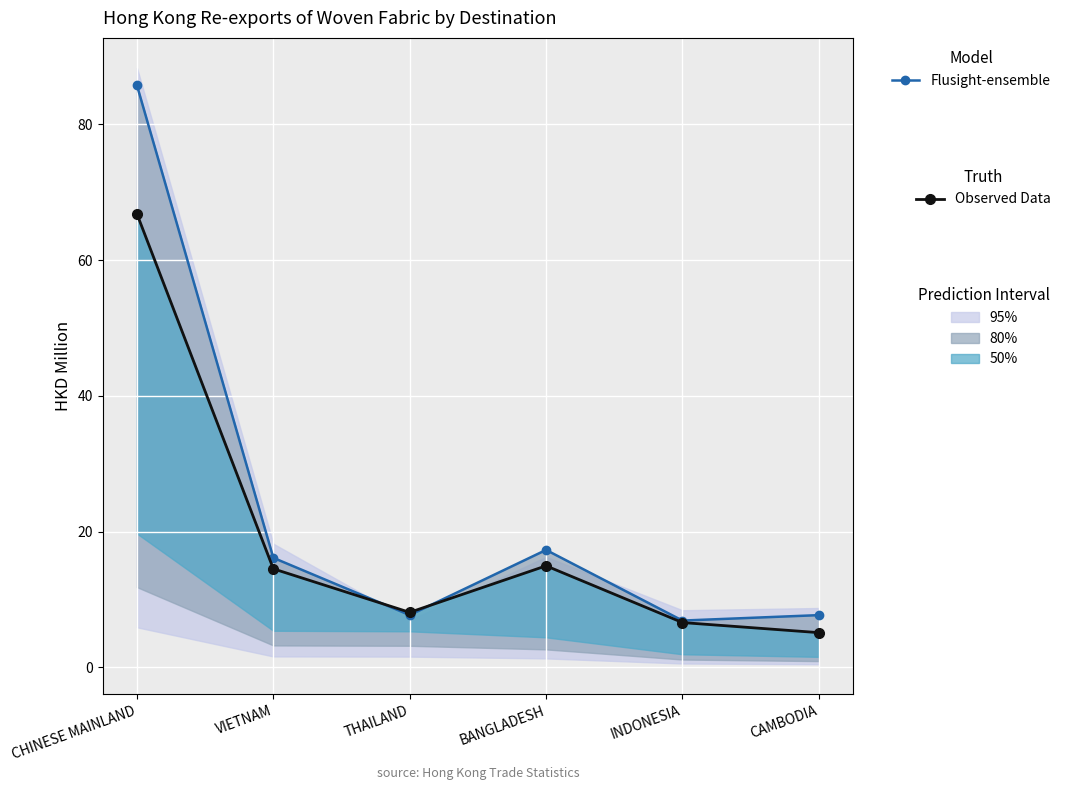

How many data points in Flusight-ensemble are above 16?

3